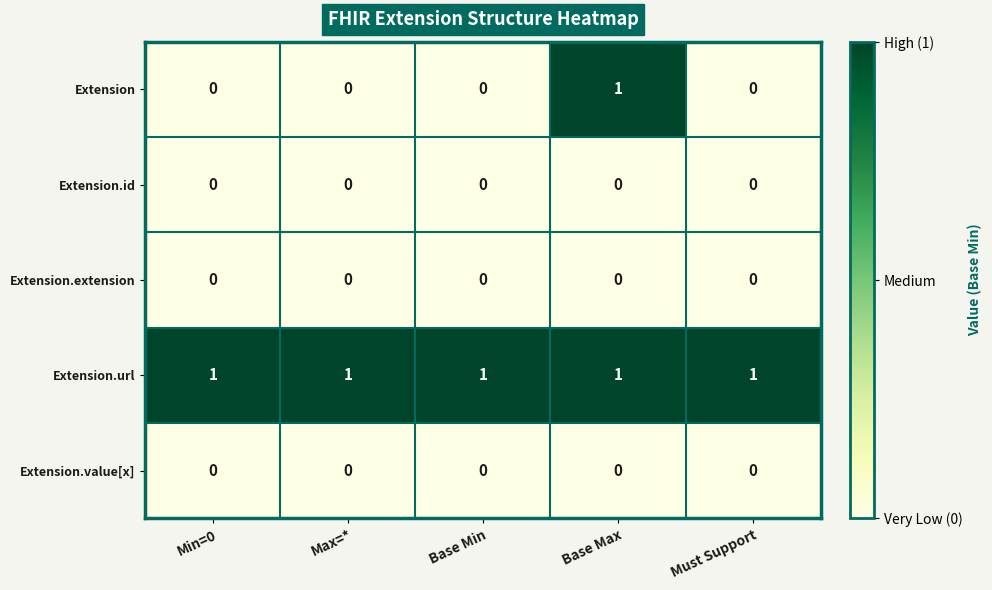

True or false: Extension.url has a value of 0 at Must Support.

False